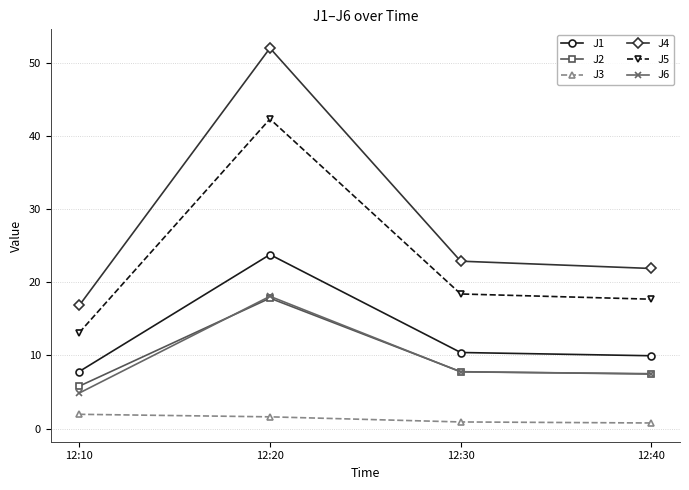

How many lines are shown in the chart?

6